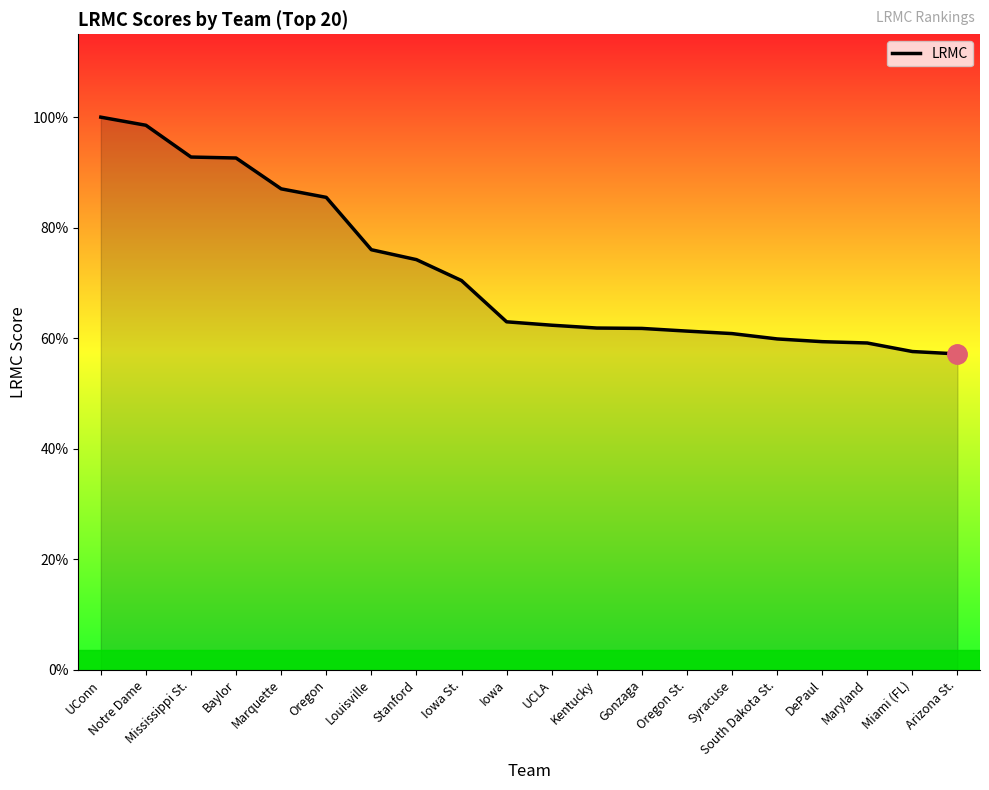

Does the chart have visible grid lines?

No